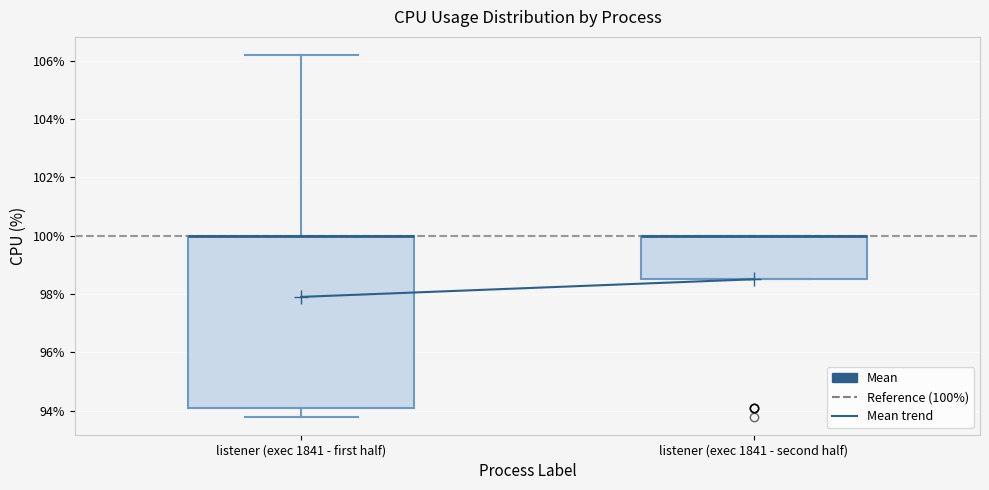

Reading left to right, transcribe this box plot: for each box, give where its median line is, the range the box spans, and where its two whiskers end, as read against the y-axis. The values are not printed on the chart, so give them approximately, as read against the axis.

listener (exec 1841 - first half): median 100.0 (drawn on the box's upper edge), box 94.2 to 100.0, whiskers 93.8 to 106.2
listener (exec 1841 - second half): median 100.0 (drawn on the box's upper edge), box 98.6 to 100.0, whiskers 98.6 to 100.0